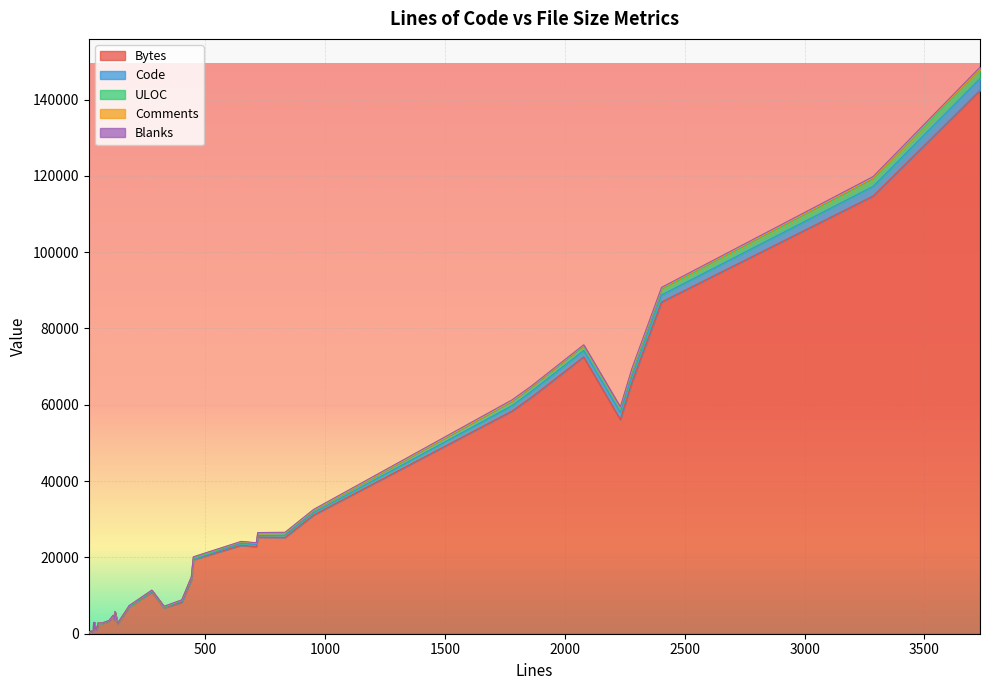

What is the value of the Bytes point at the 1st from the left?

4674